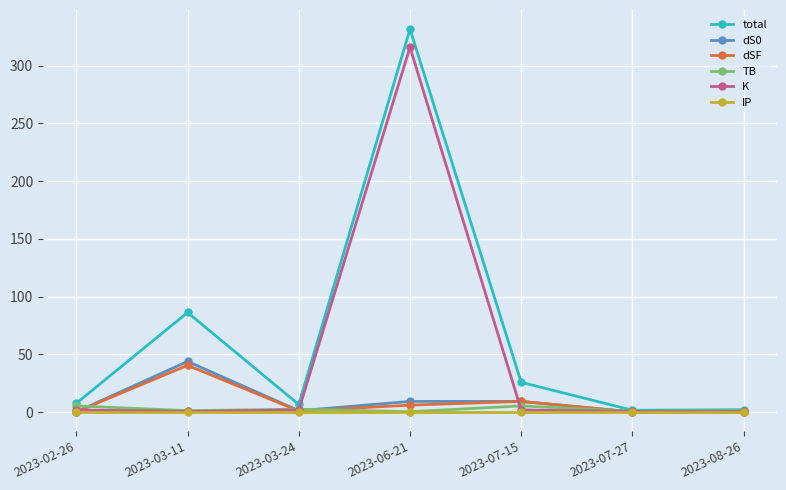

Is this an area chart (filled region under the line)?

No